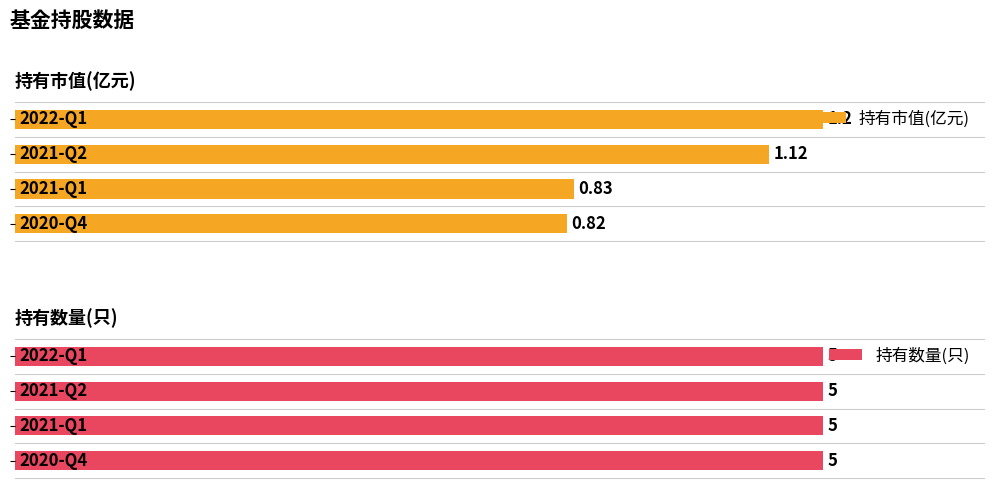

How many series are shown in this chart?

2